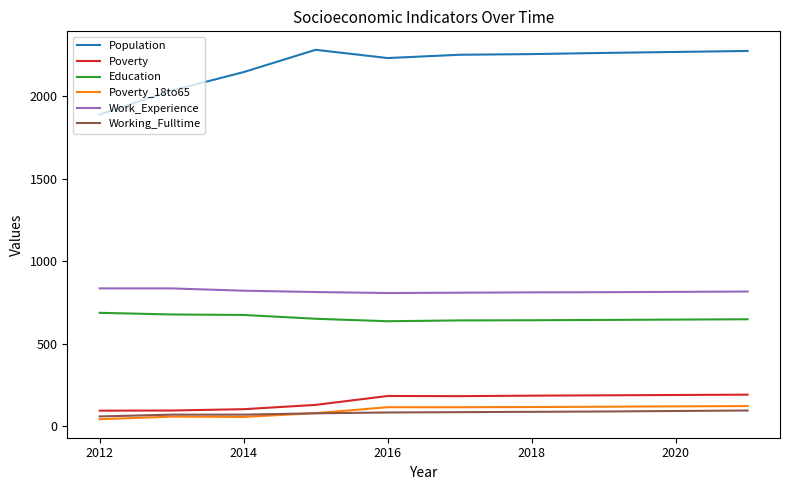

Rank the series by their maximum value, from highest to lowest.

Population, Work_Experience, Education, Poverty, Poverty_18to65, Working_Fulltime